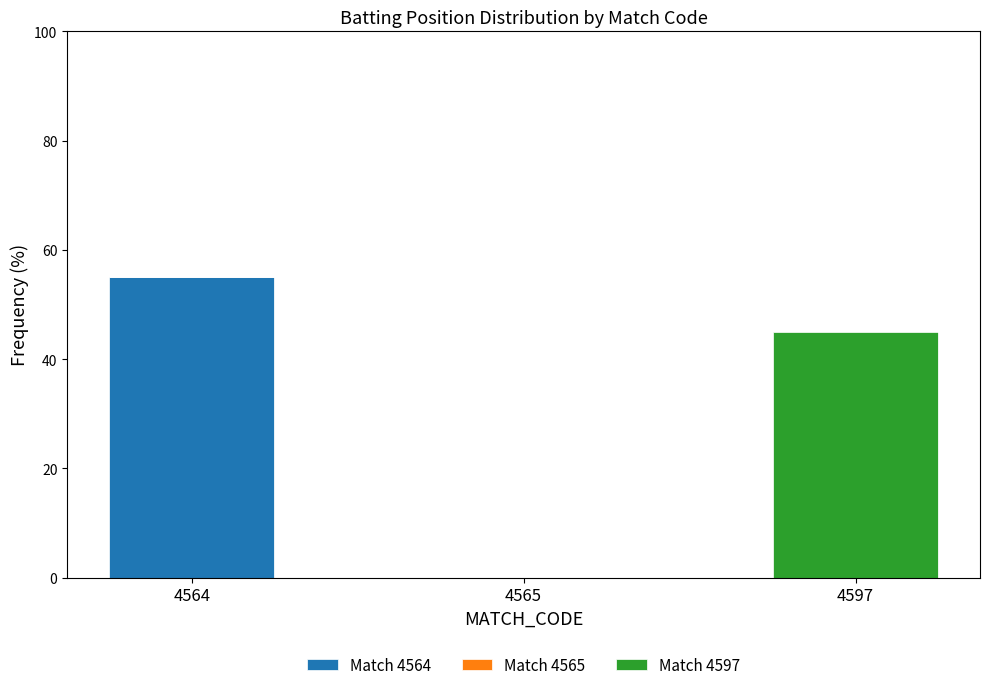

At which label does Match 4564 reach its peak?

4564